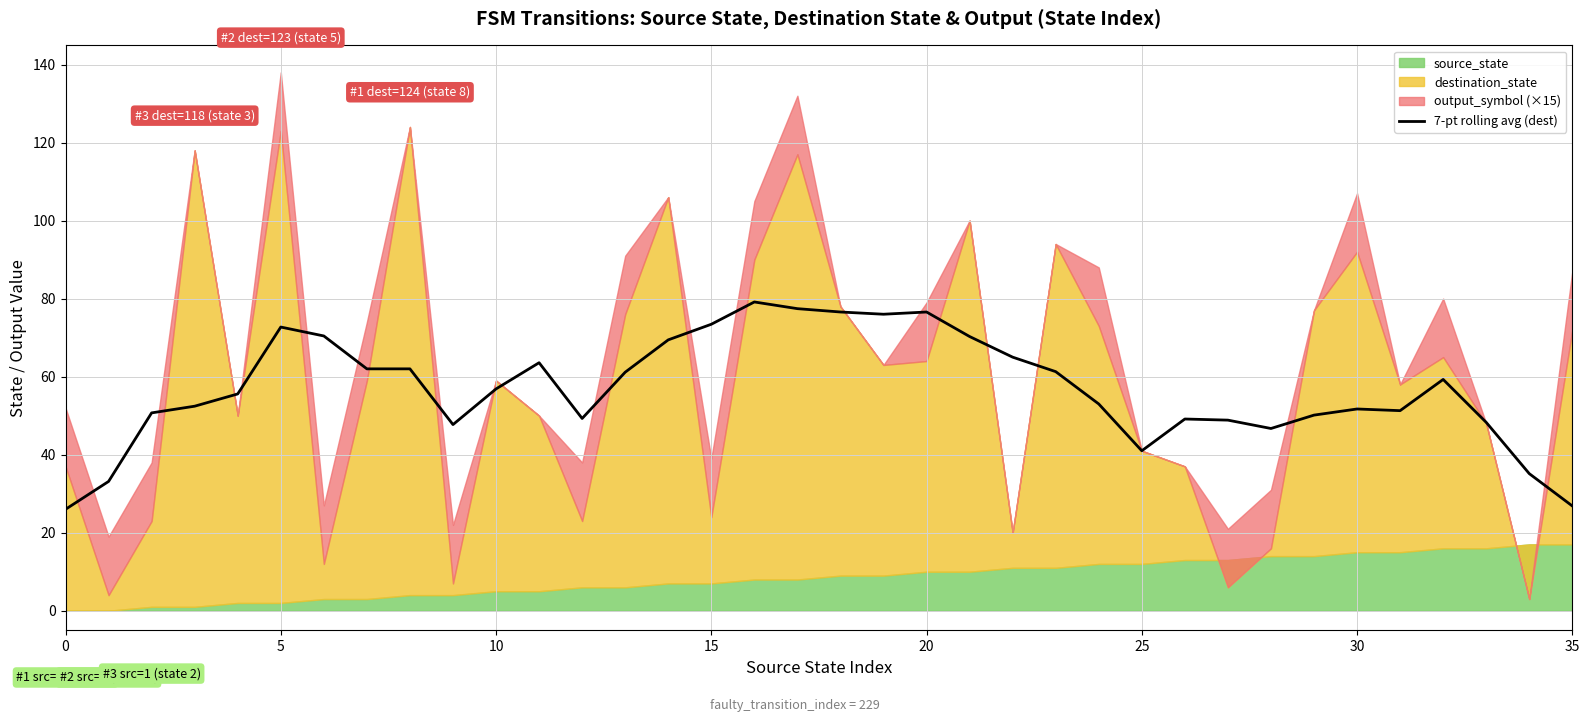

Where is the data nearest to the value 52?

30